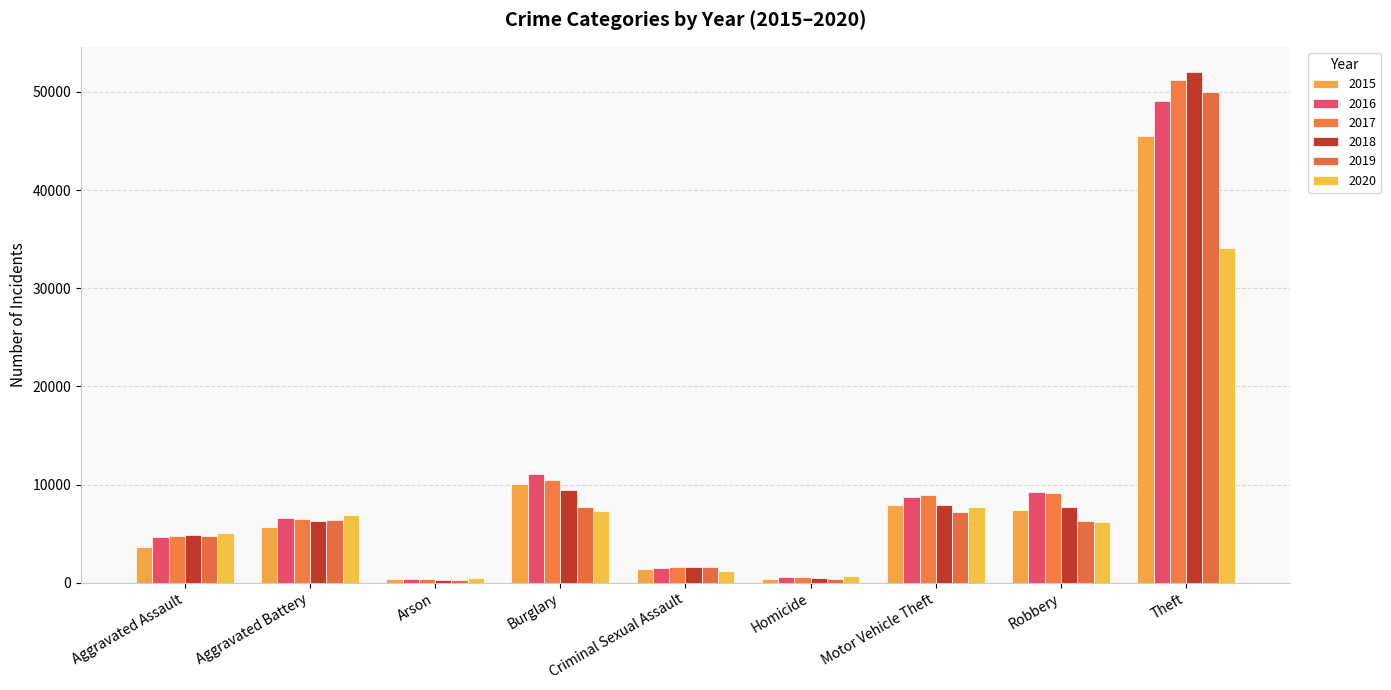

How many bars are there in total?

54